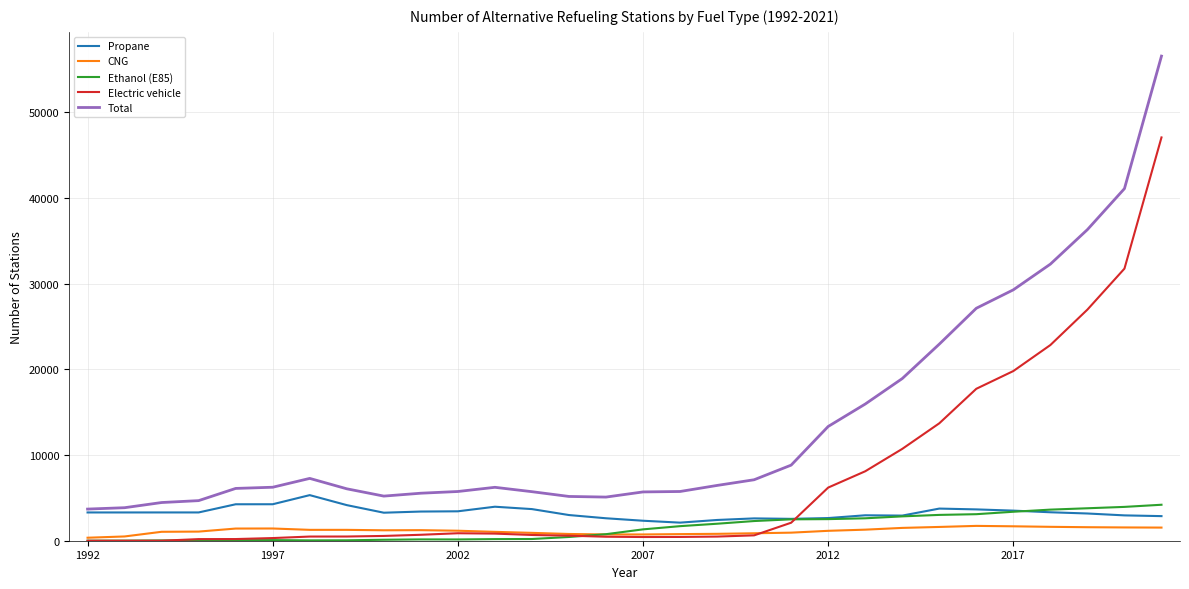

True or false: CNG and Total intersect in this chart.

False